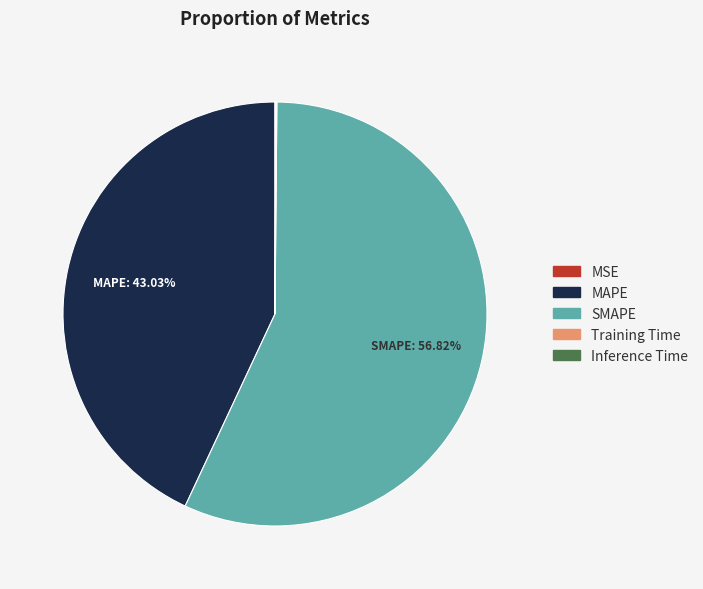

To the nearest percent, what is the difference between the largest and smallest slice percentages?

57%